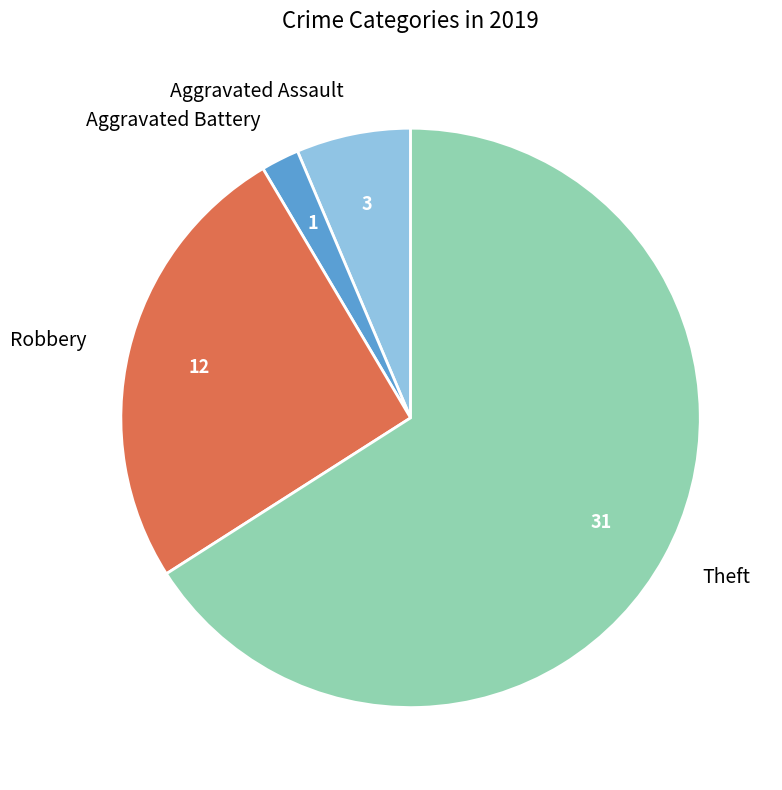

Count the number of slices in the pie.

4